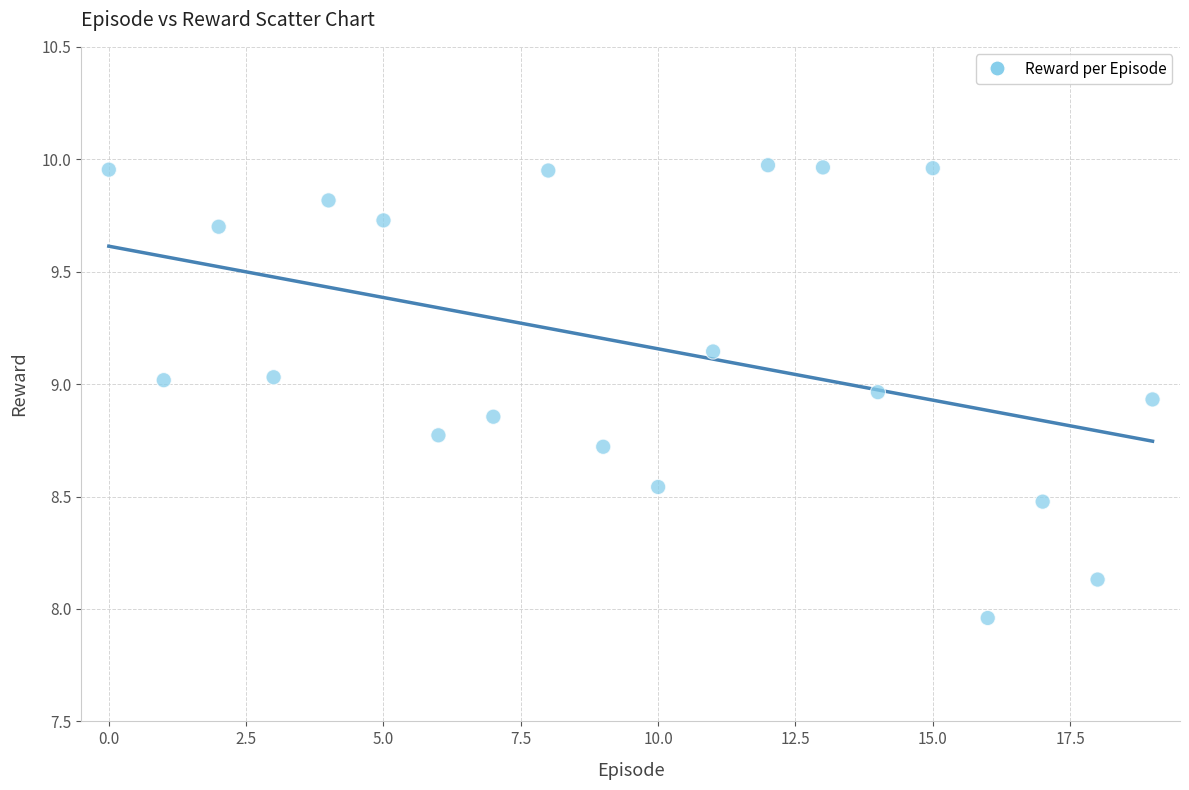

What is the range of Y values (max minus min)?

2.0